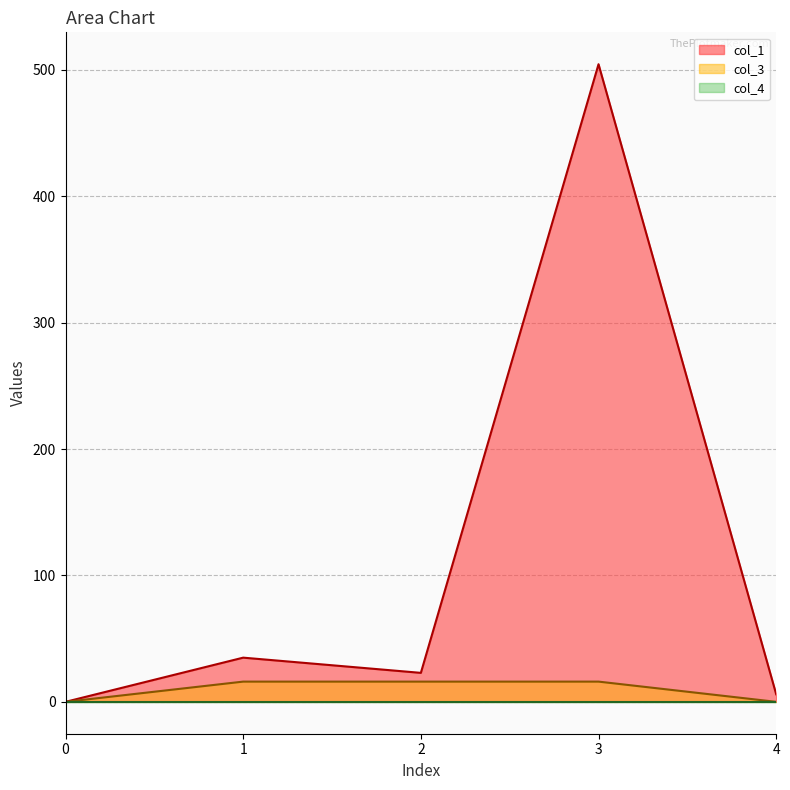

Which series has the largest total across all categories?

col_1